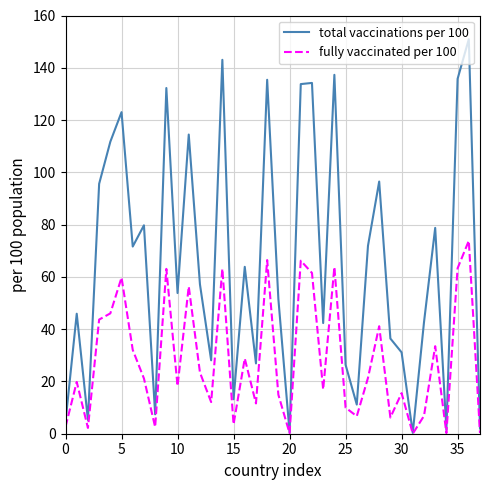

Which series has the largest total across all categories?

total vaccinations per 100